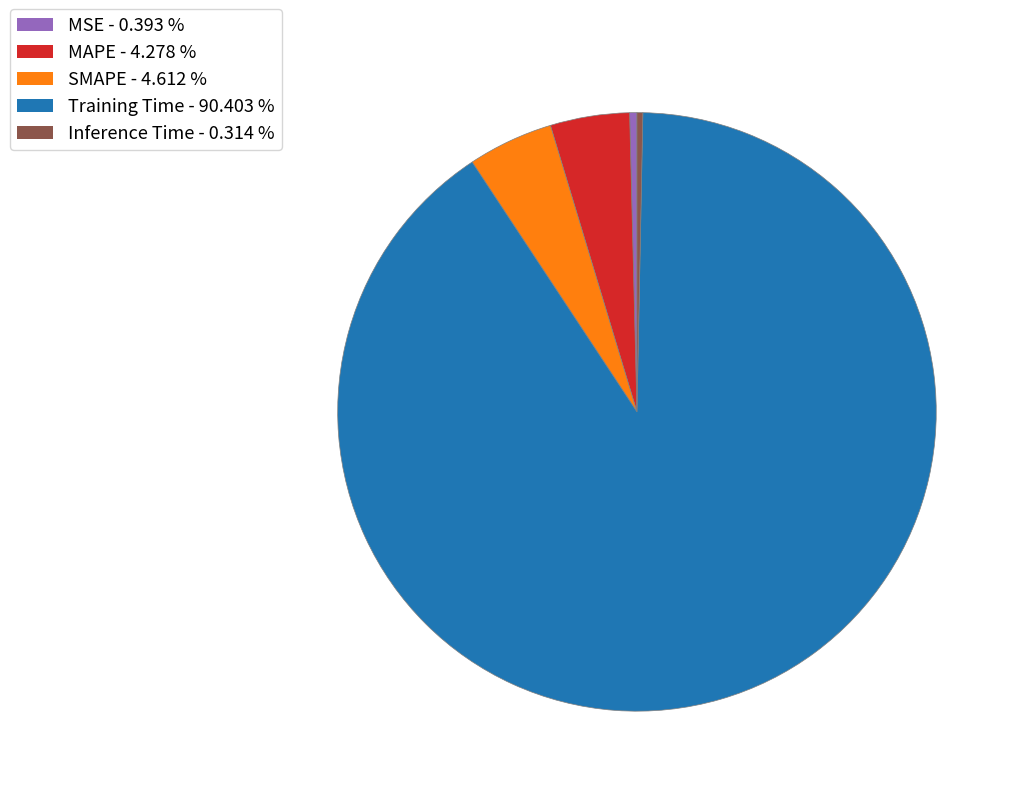

What is the largest slice in the pie chart?

Training Time